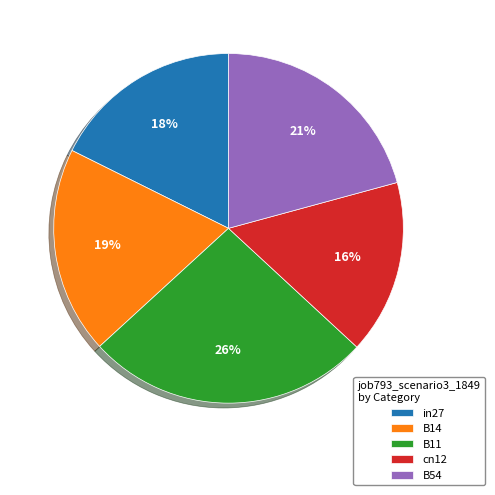

Count the number of slices in the pie.

5